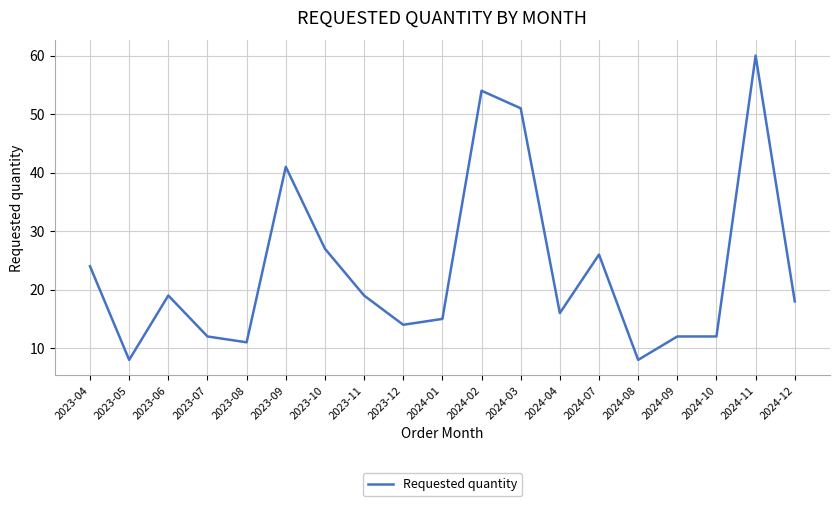

How many lines are shown in the chart?

1